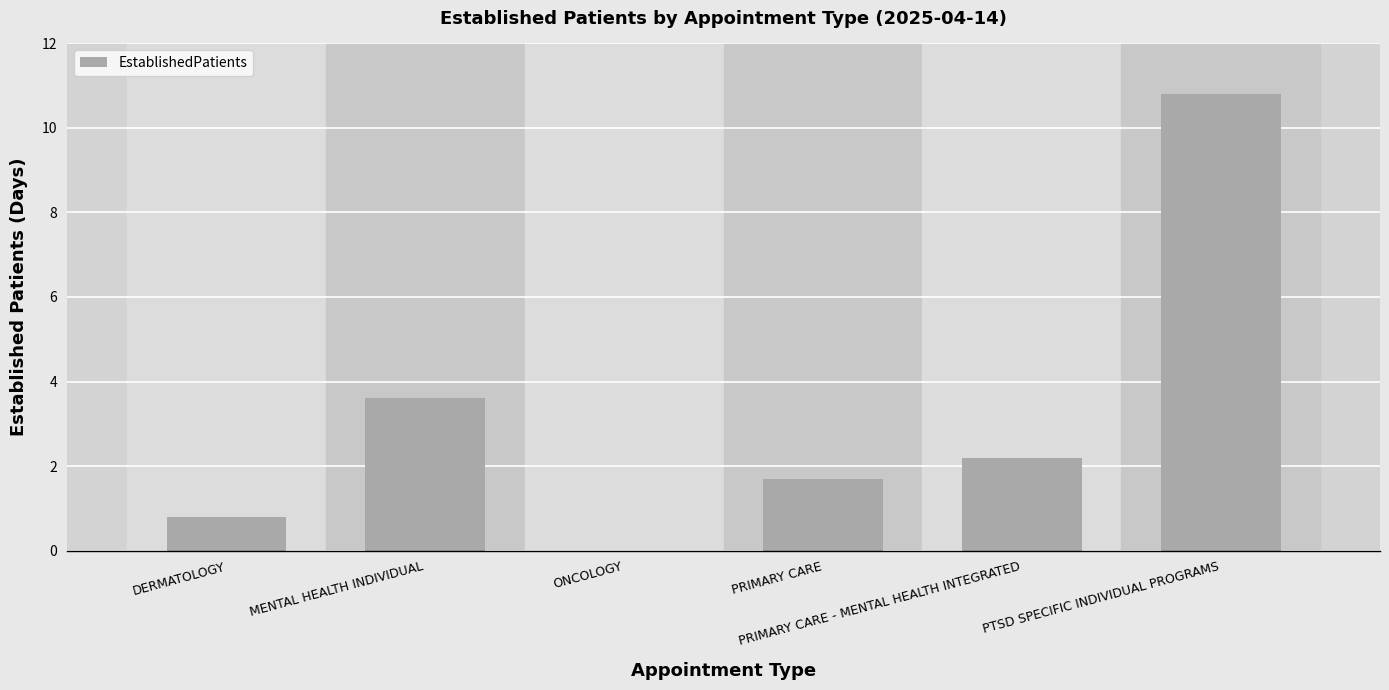

The value at PRIMARY CARE - MENTAL HEALTH INTEGRATED is 3.7. True or false?

False